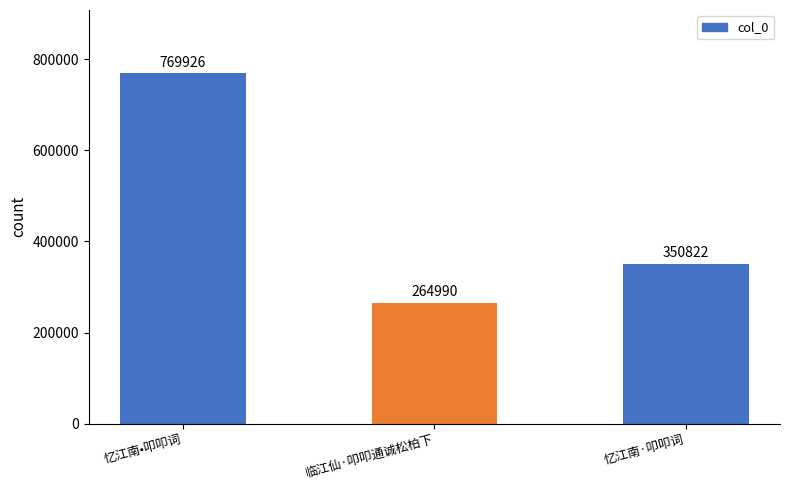

Which label corresponds to the largest value in the chart?

忆江南•叩叩词